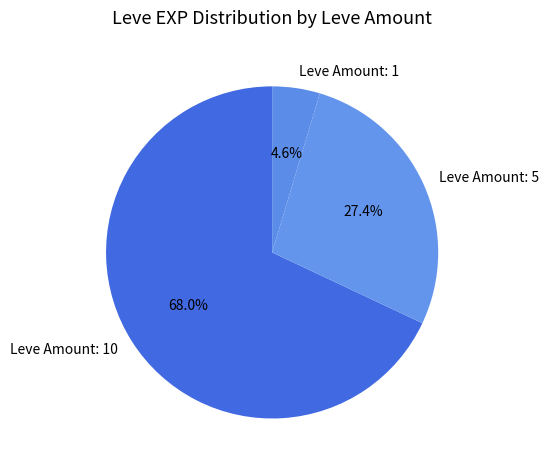

Which category accounts for the majority?

Leve Amount: 10